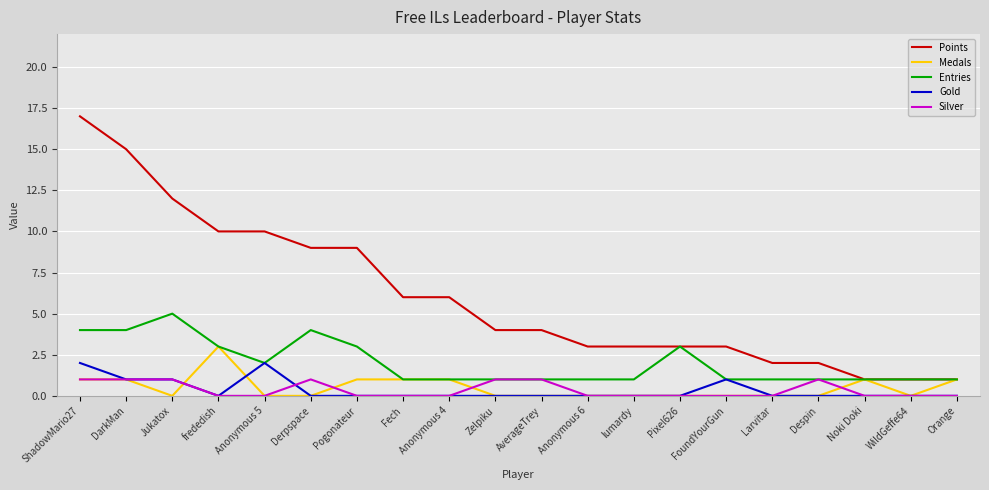

What is the difference between the maximum and minimum values in the Gold series?

2